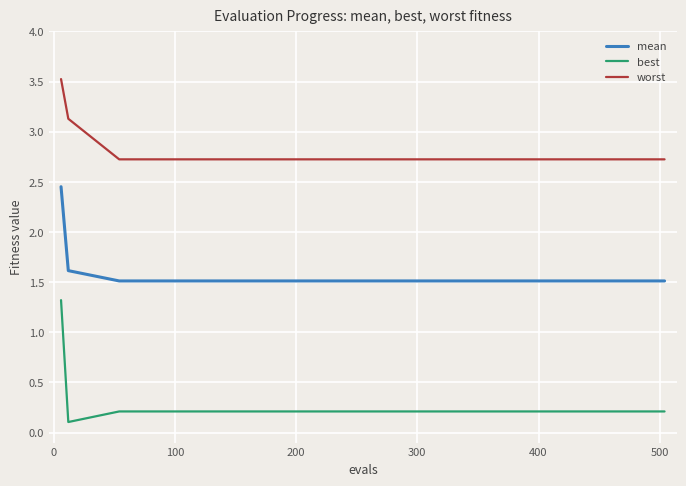

List the series in order of their peak value, lowest first.

best, mean, worst